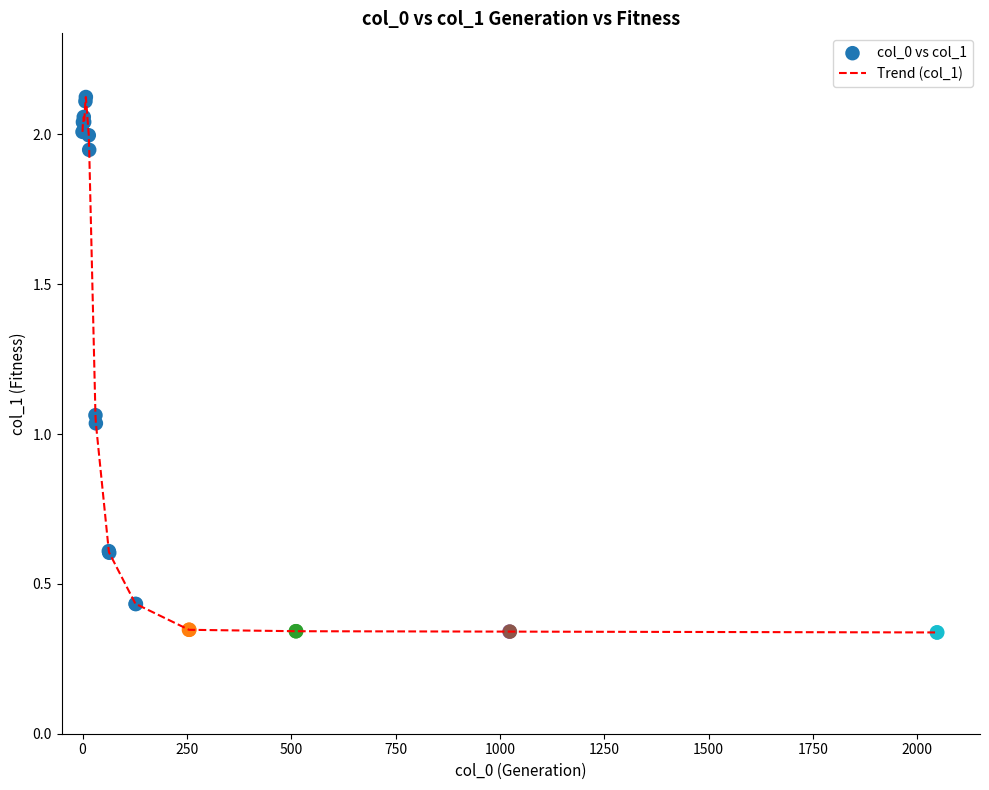

What is the difference between the maximum and minimum values?

1.8